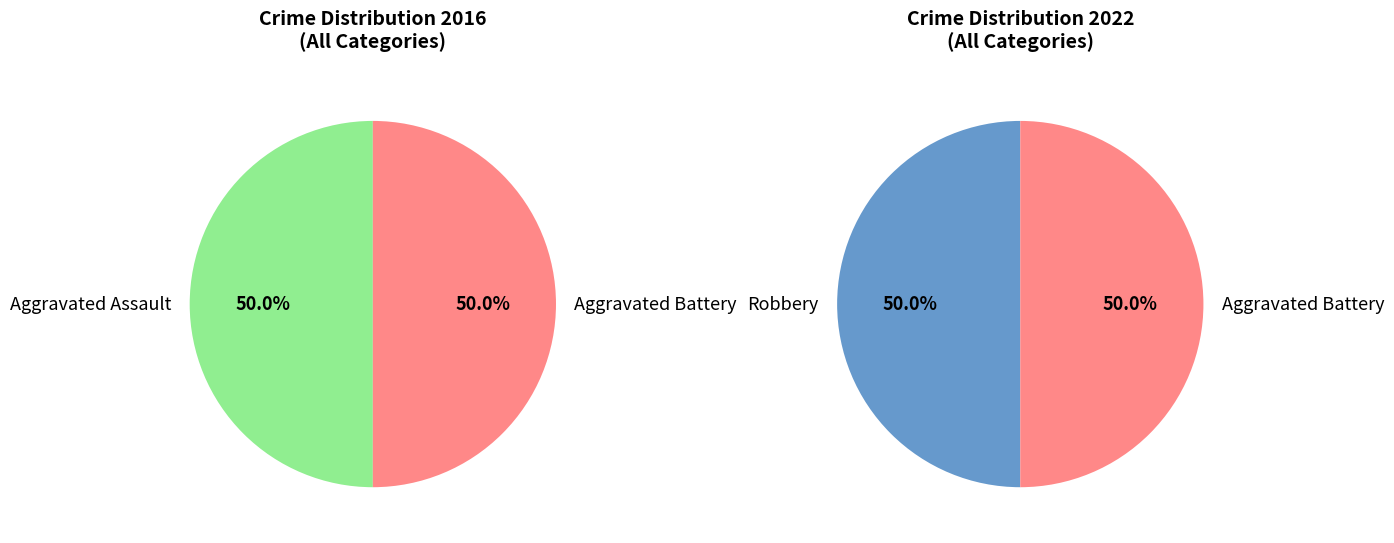

True or false: 0 accounts for 24% of the total.

False